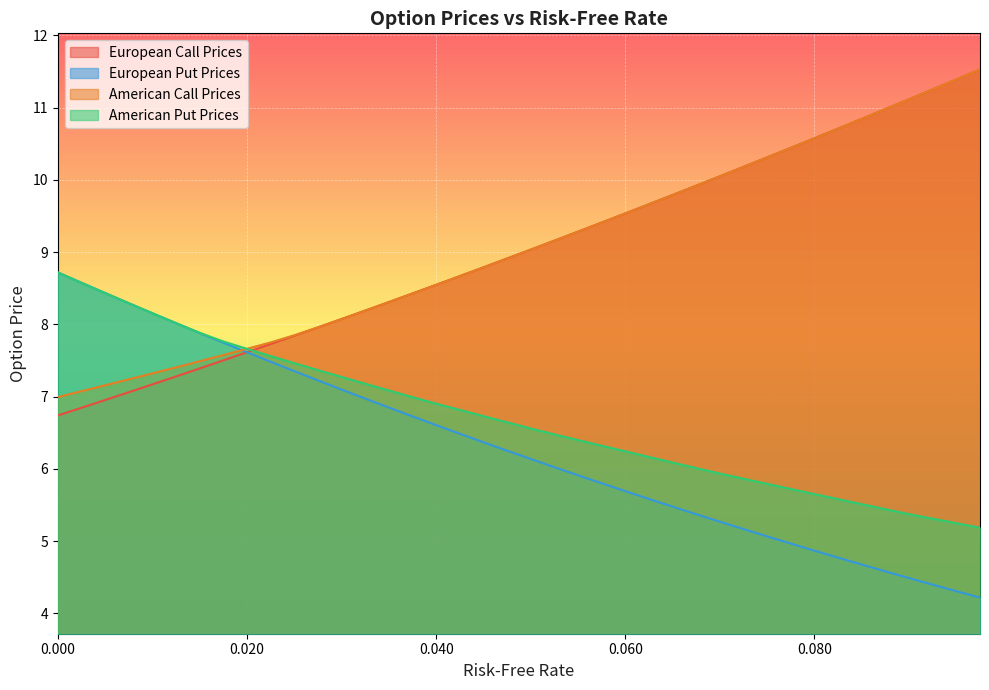

How many values in the American Put Prices series are below 6?

12